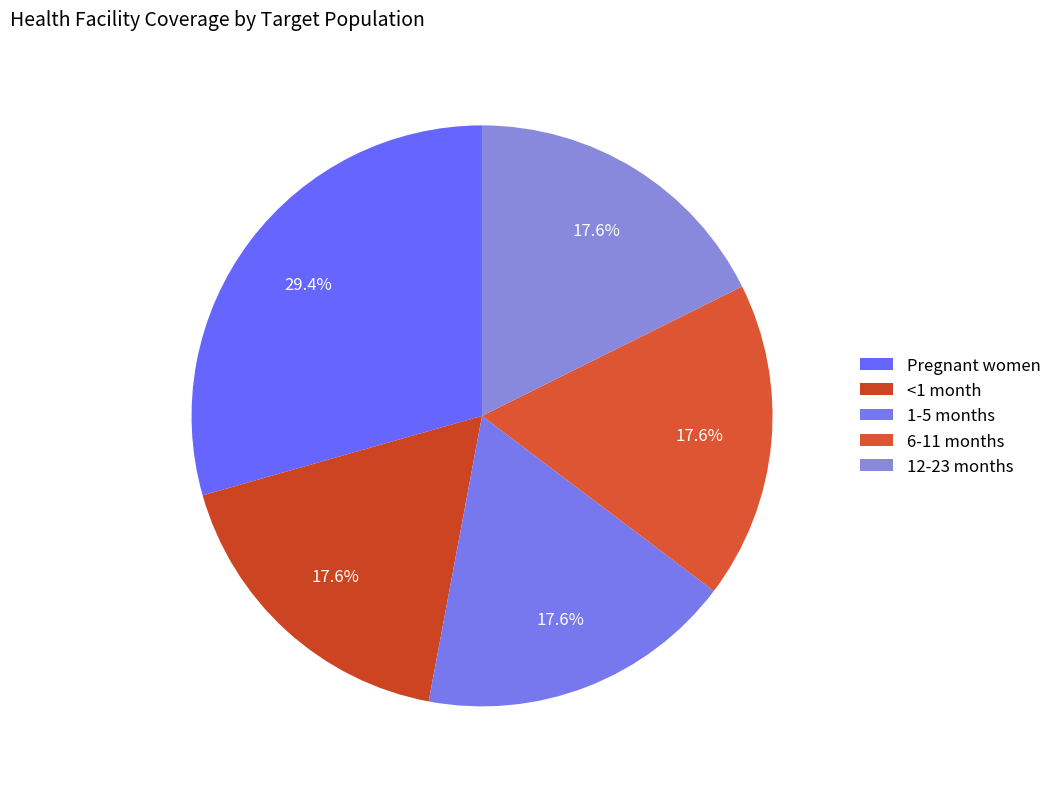

Does Pregnant women account for over 50% of the chart?

No